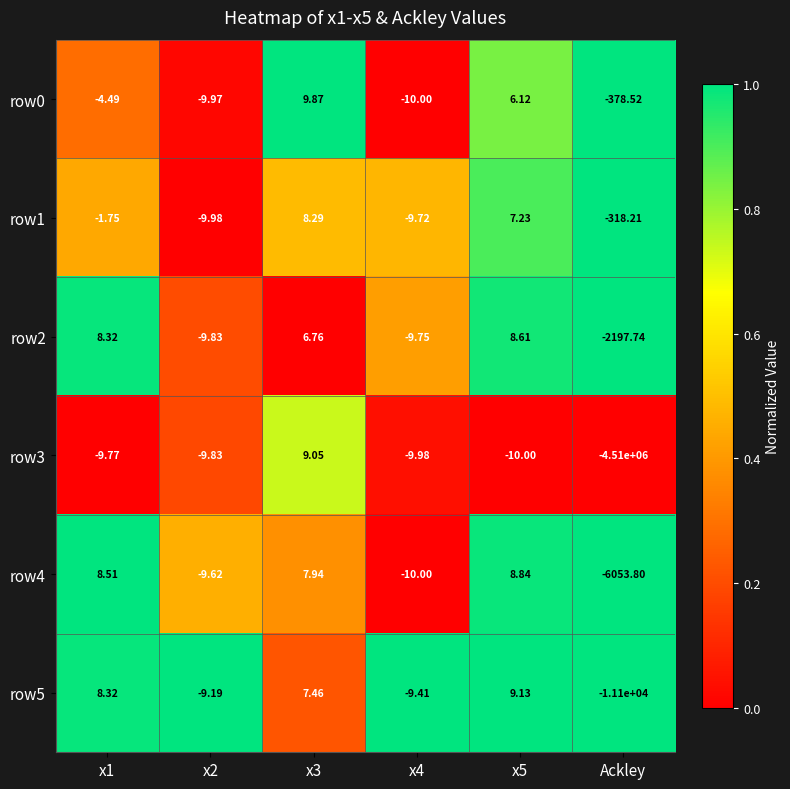

At which category does the chart reach its minimum across all series?

Ackley